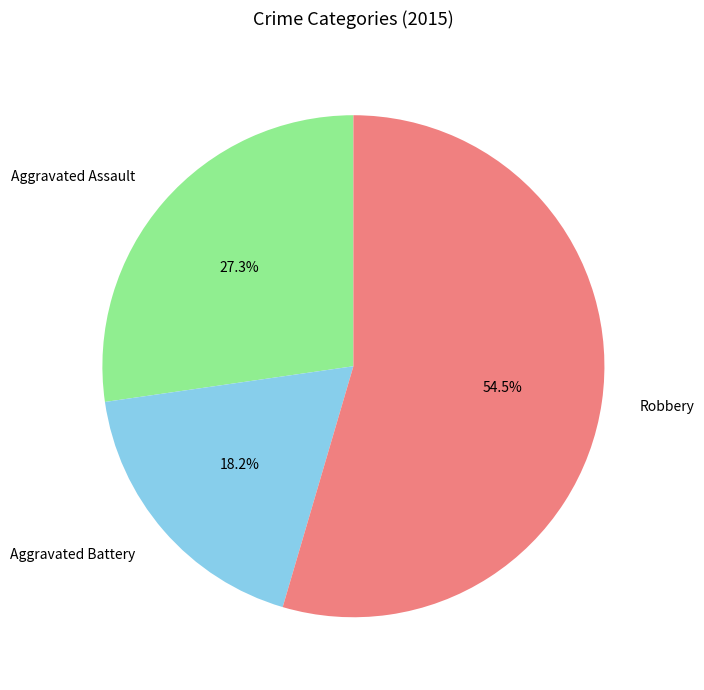

Rank the categories by value from lowest to highest.

Aggravated Battery, Aggravated Assault, Robbery